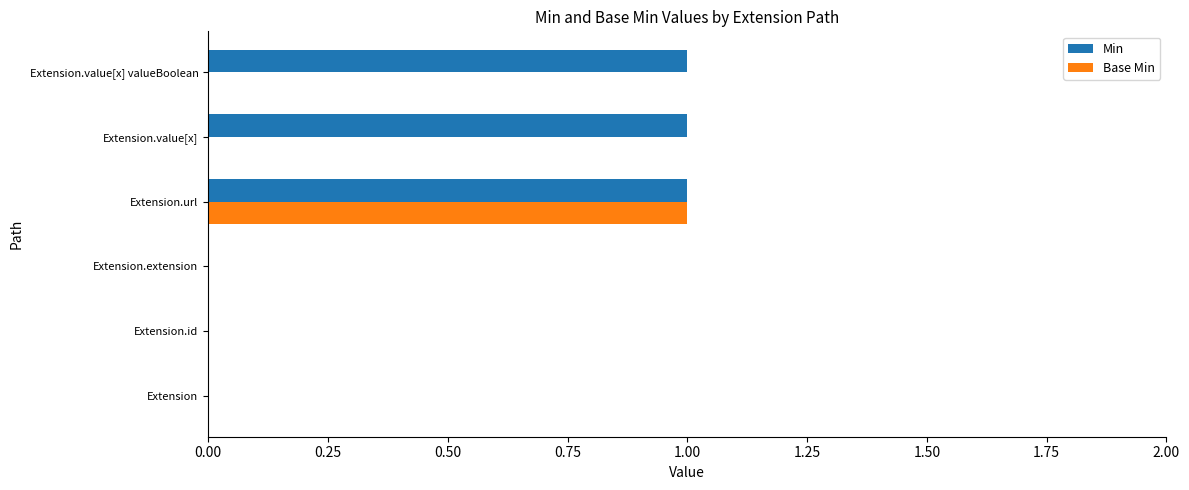

Between Extension.url and Extension.value[x] valueBoolean, which series saw the biggest shift?

Base Min